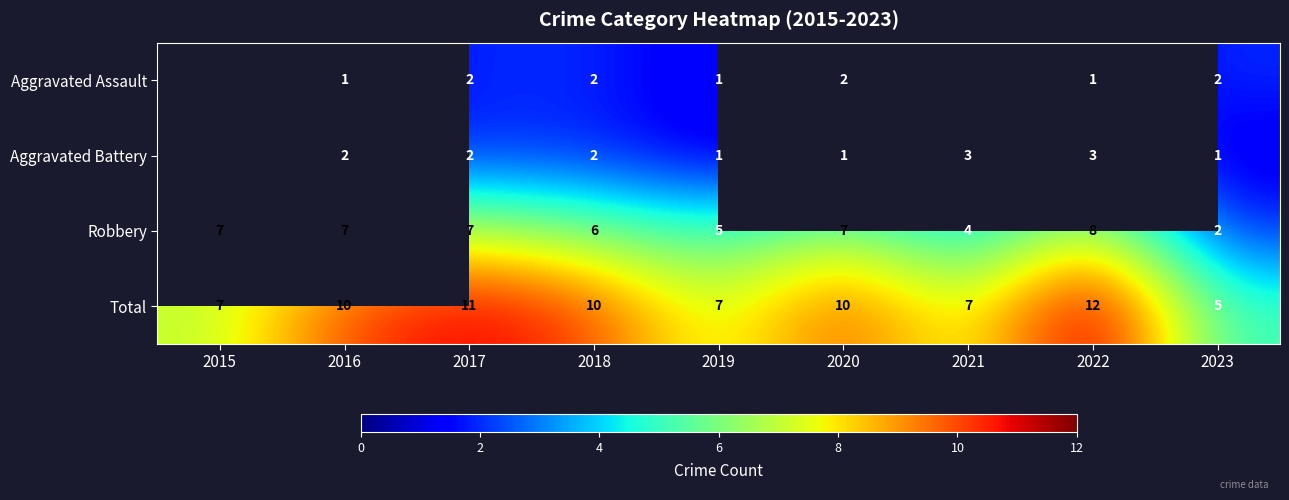

At which label is Robbery closest to 5?

2019